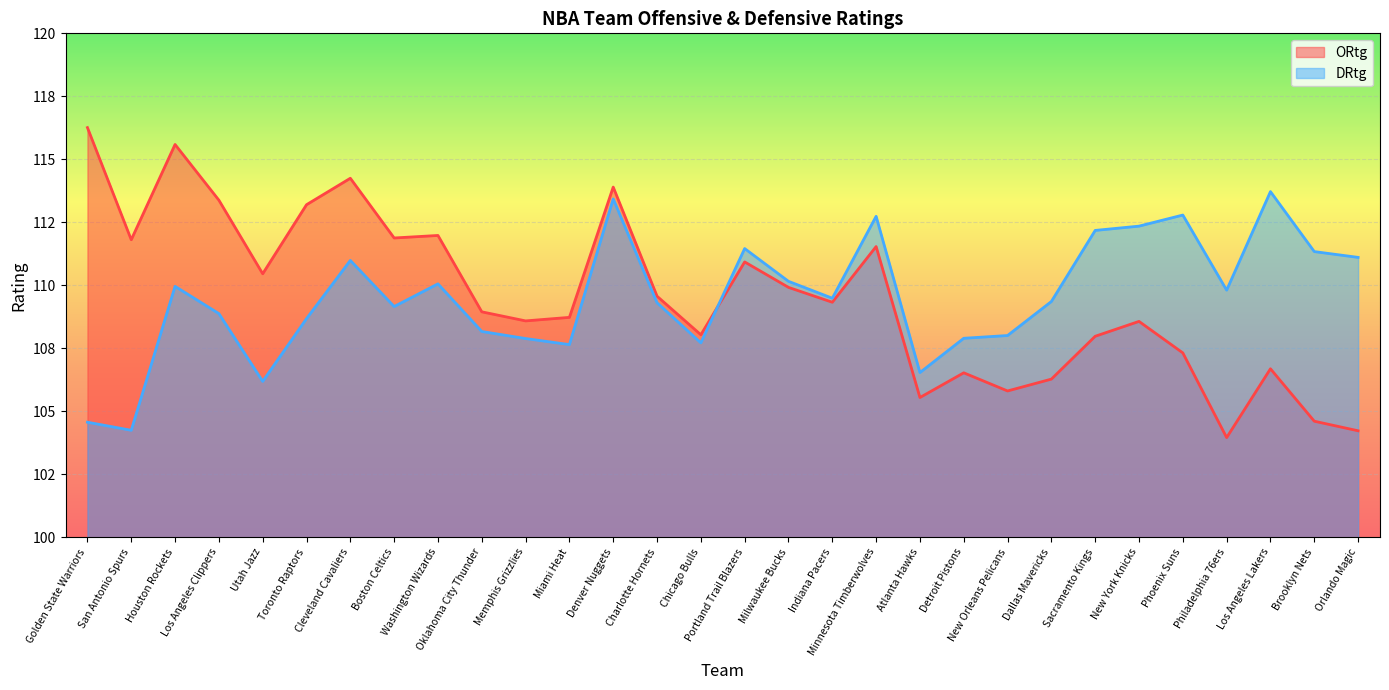

What are all the series names shown in the legend?

ORtg, DRtg